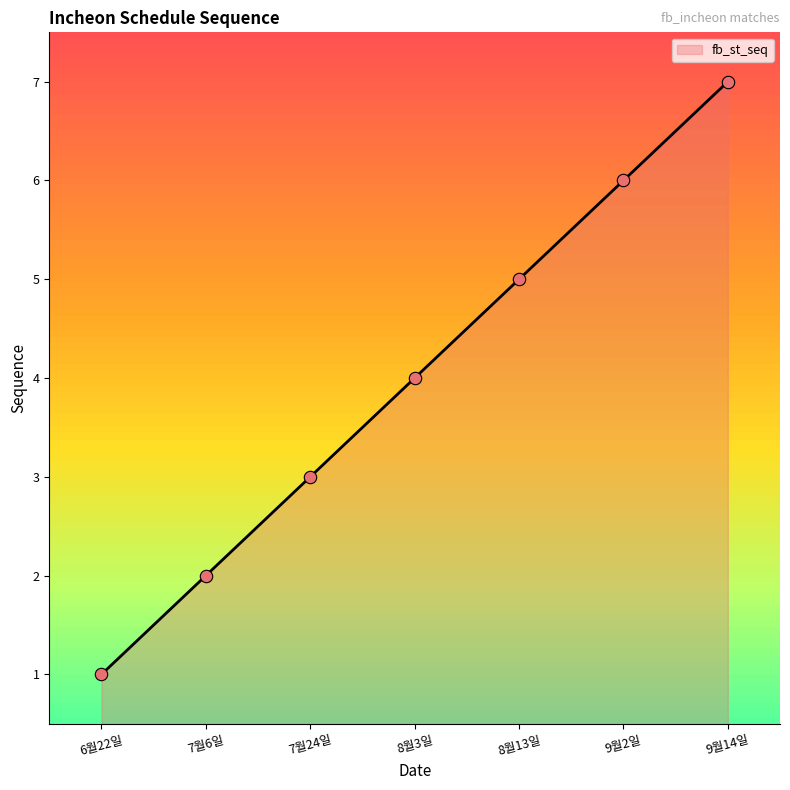

Approximately how many times larger is the value at 8월3일 compared to 9월14일?

0.6